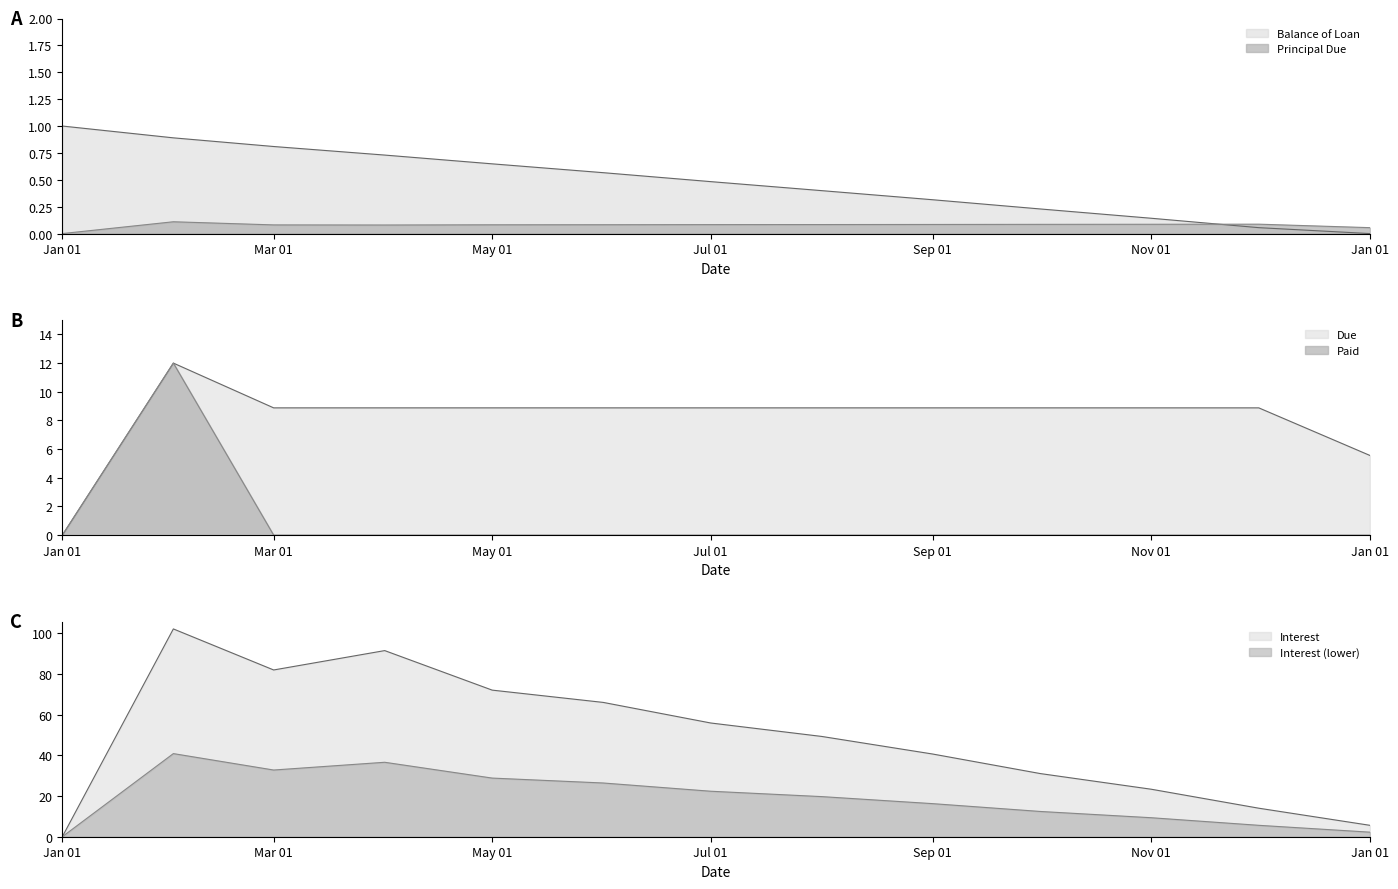

In Principal Due, how many points are lower than both neighbors (excluding endpoints)?

1